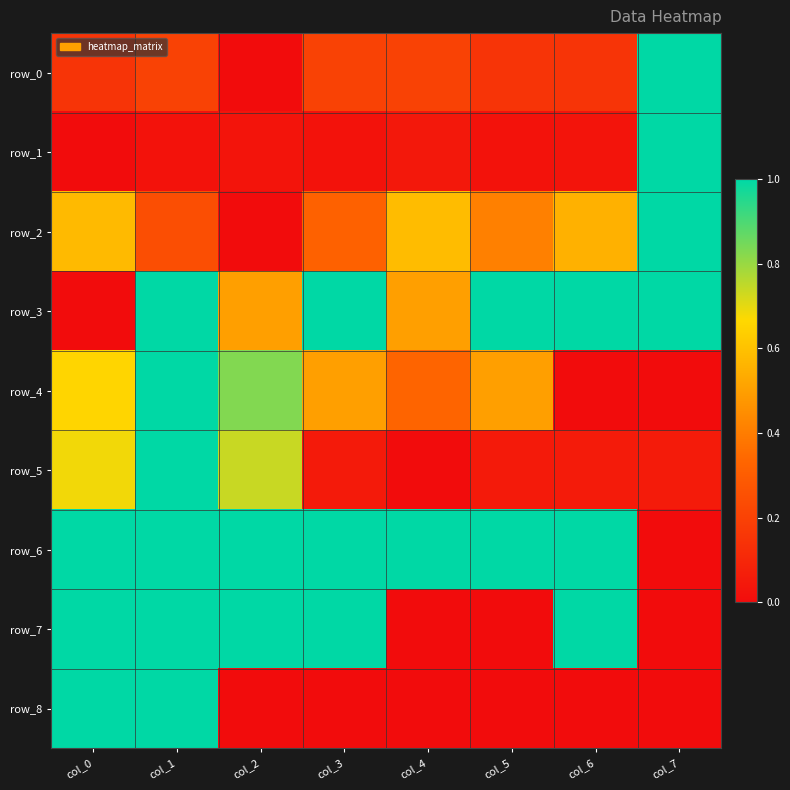

The row_8 series shows 1.0 at col_0. True or false?

True